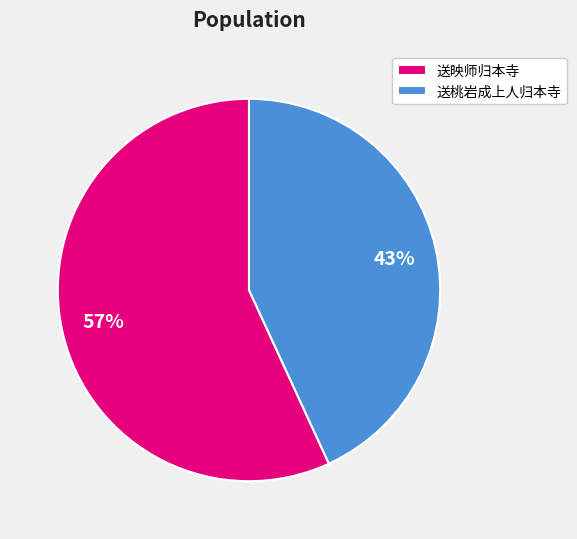

Do 送桃岩成上人归本寺 and 送映师归本寺 together represent more than half of the pie?

Yes